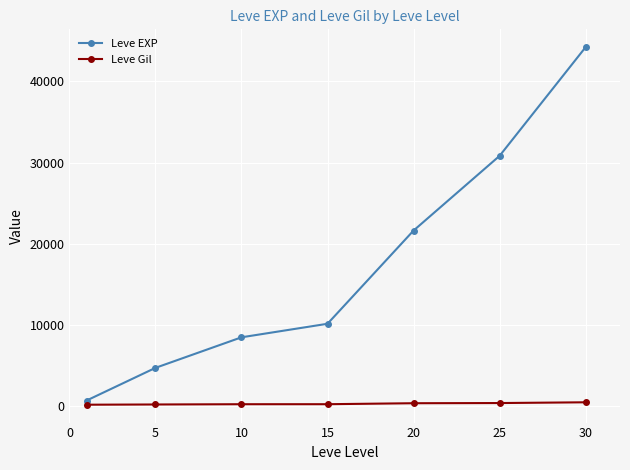

How many data points in Leve Gil are less than 174?

3